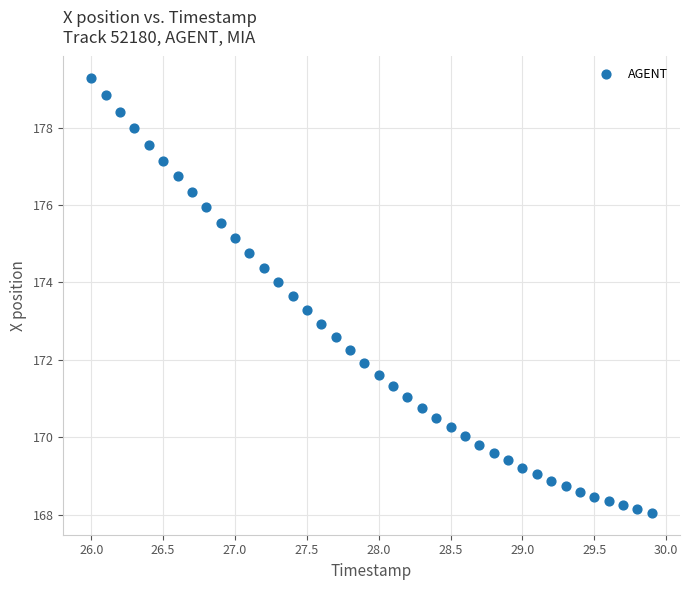

What is the range of X values (max minus min)?

3.9